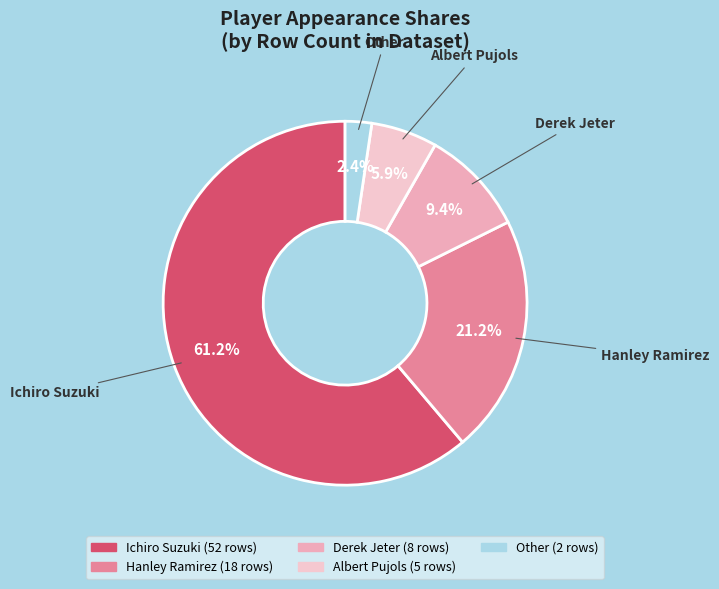

Is it true that Other is 2% of the pie?

True